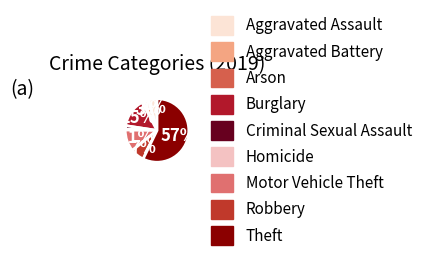

Approximately how many times larger is the value at Robbery compared to Motor Vehicle Theft?

0.6